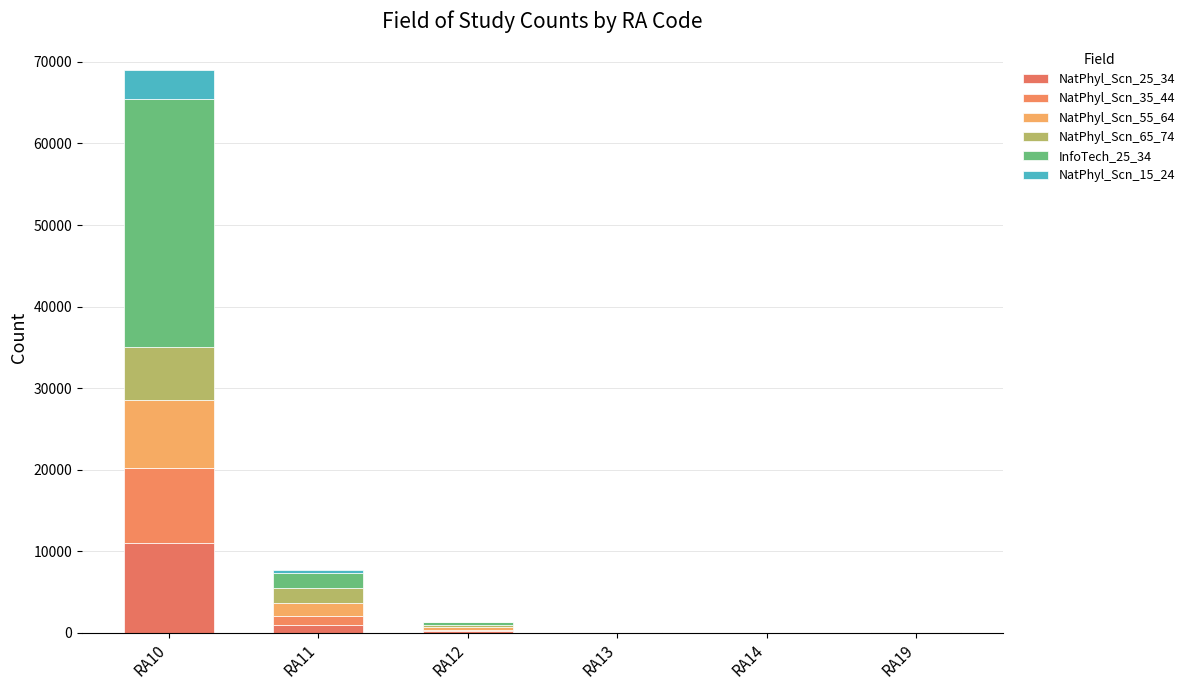

The value of NatPhyl_Scn_25_34 at RA13 is 17. True or false?

True